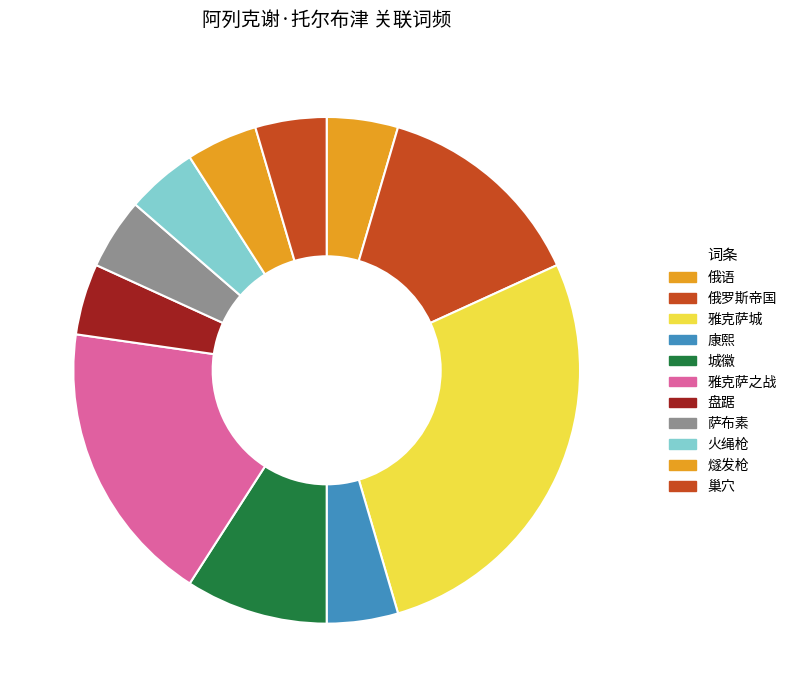

How many segments does this pie chart have?

11